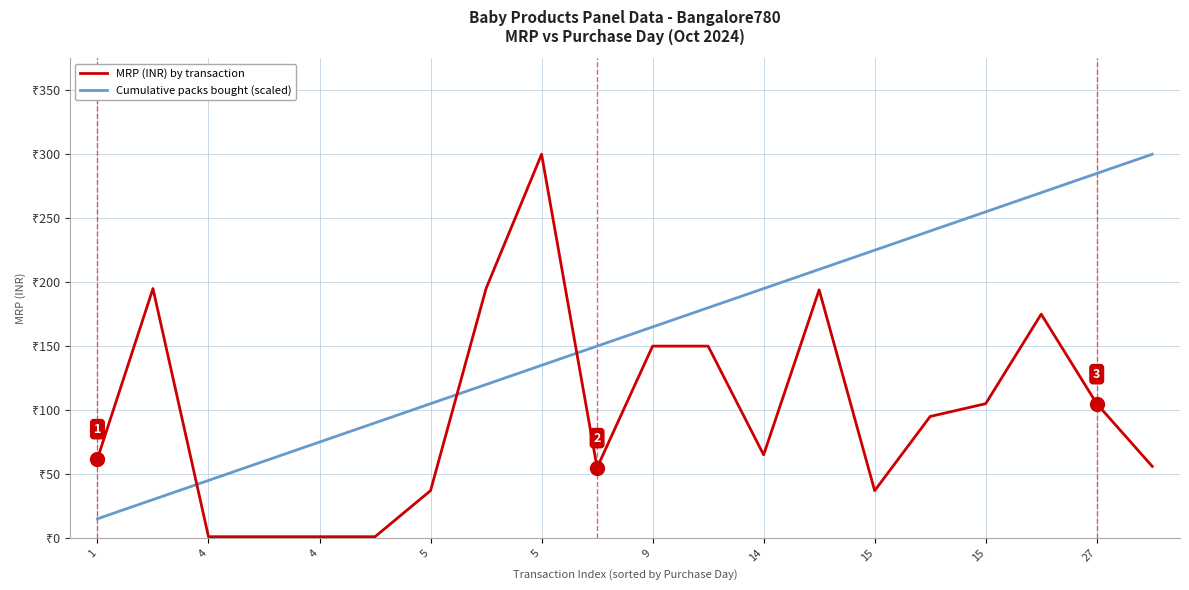

How many interior local valleys does the MRP (INR) by transaction series have?

3